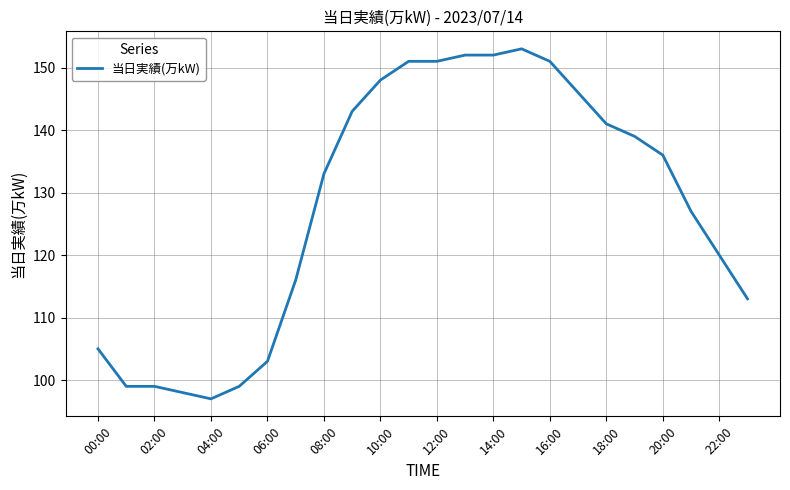

What is the maximum value shown in the chart?

153